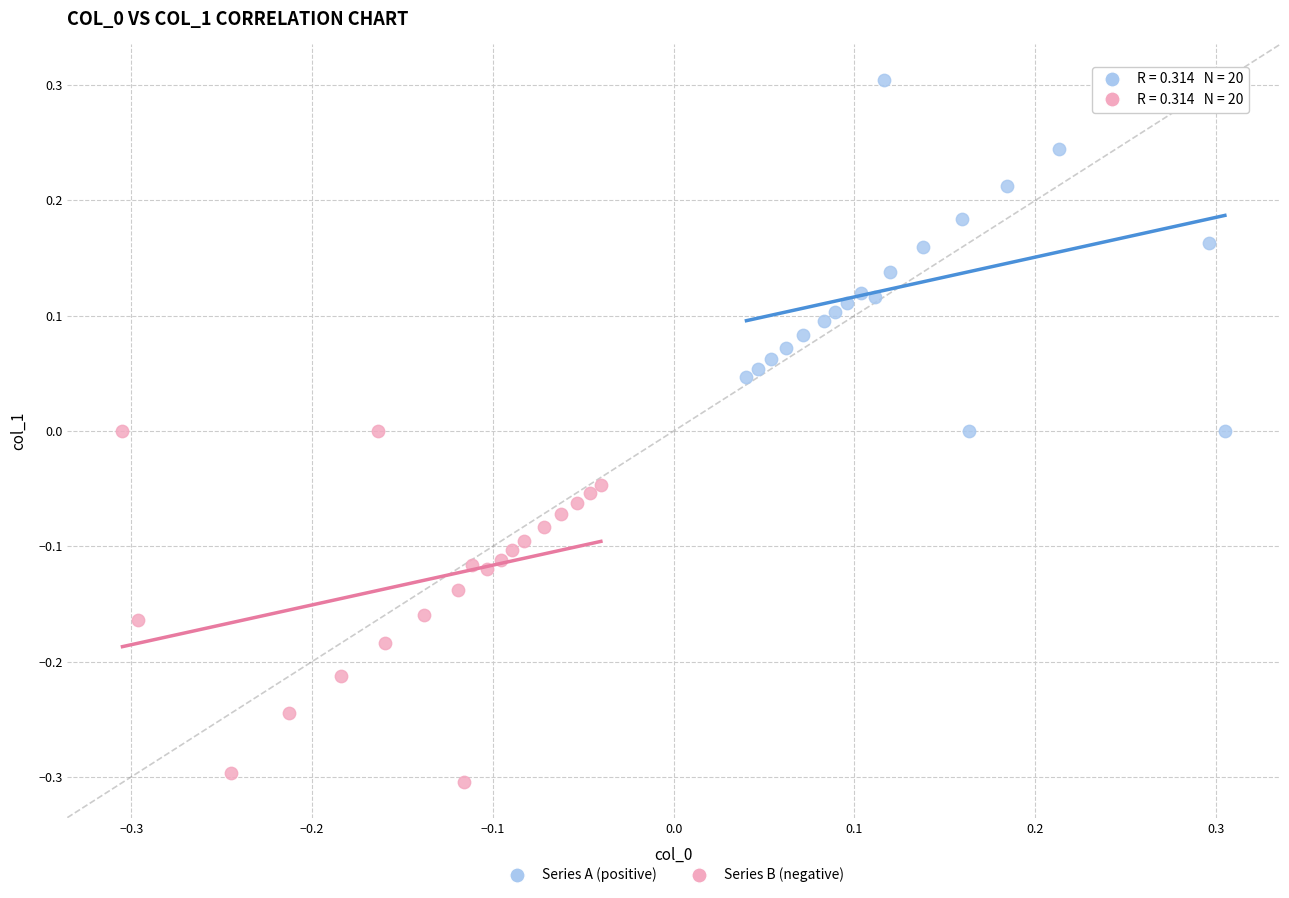

Which series reaches the minimum Y coordinate?

Series B (negative)